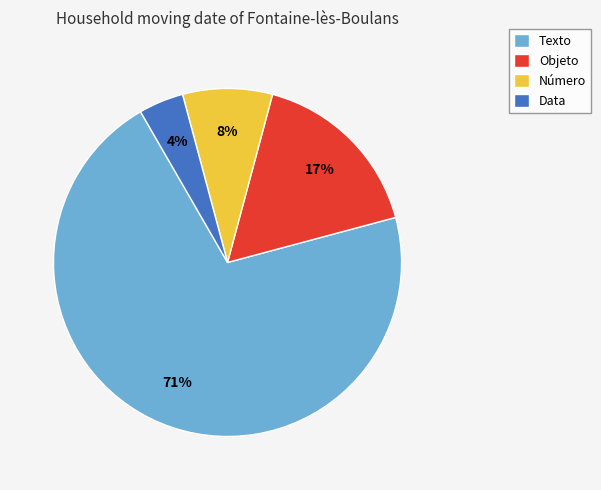

Combined, do Número and Data account for over 50%?

No